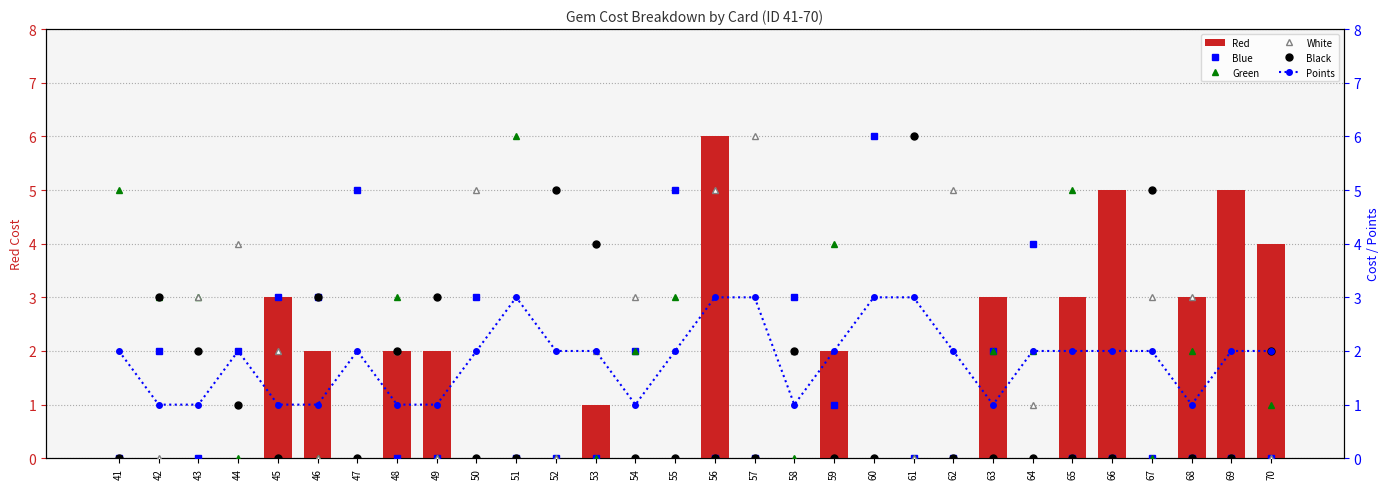

What is the difference between the maximum and minimum values in the Red series?

6